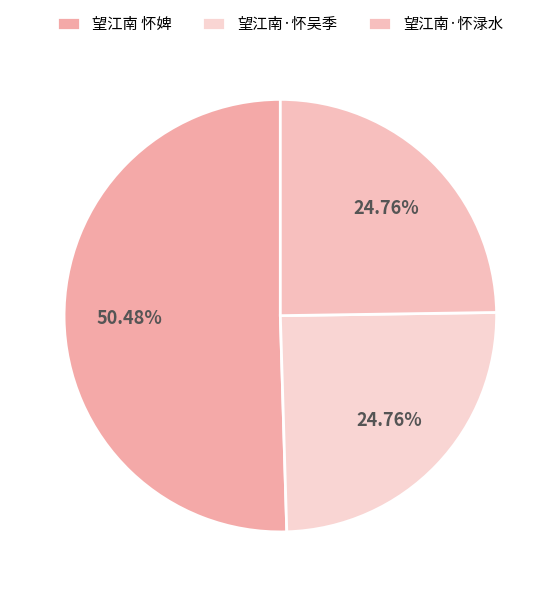

How many segments does this pie chart have?

3